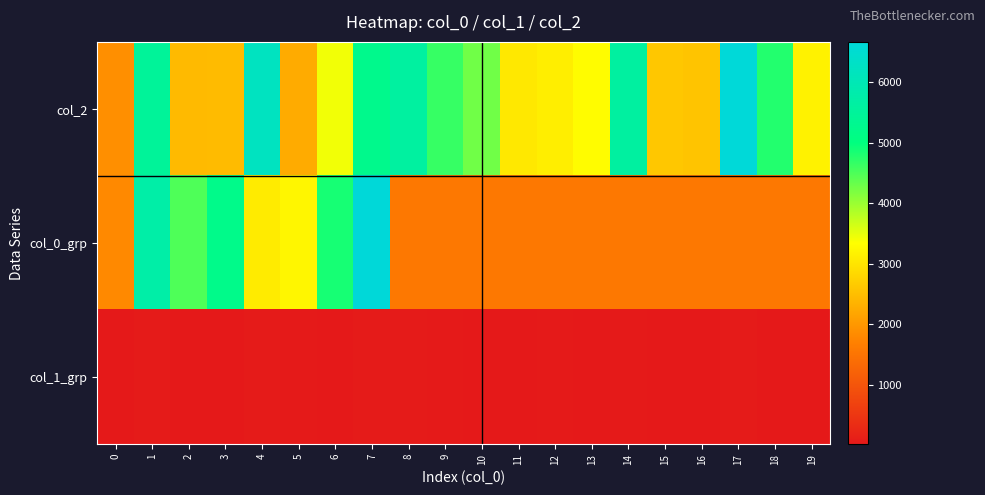

Which series changed the most between 9 and 11?

col_2